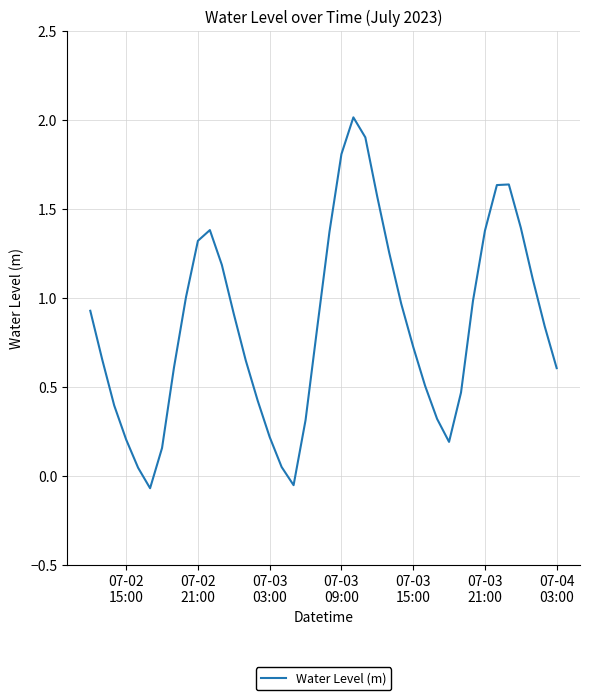

What is the difference between the maximum and minimum values?

2.1